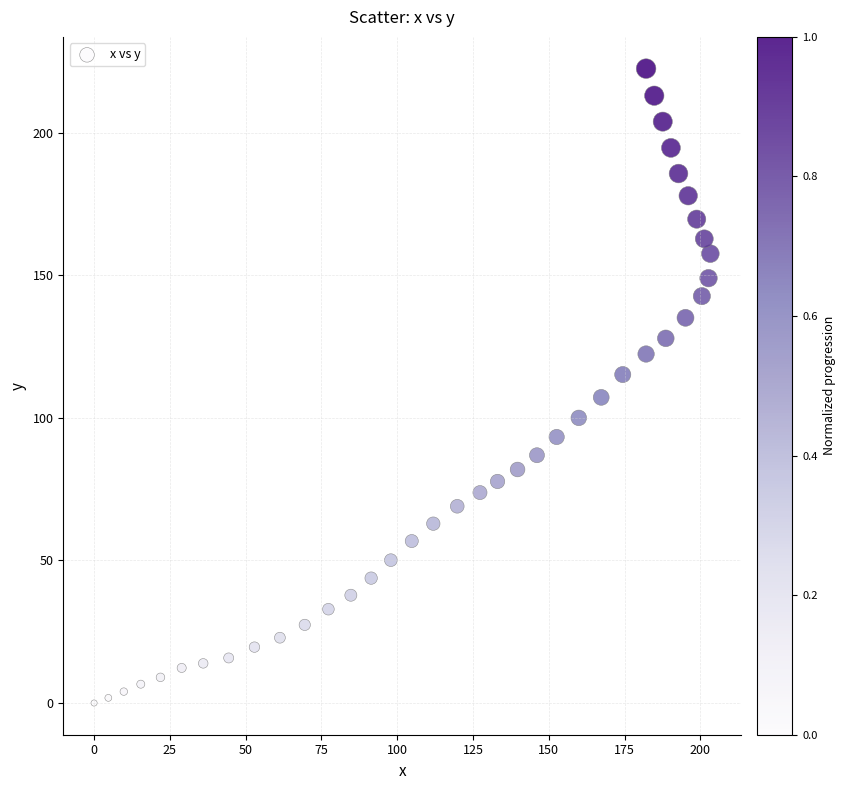

What is the range of X values (max minus min)?

203.3